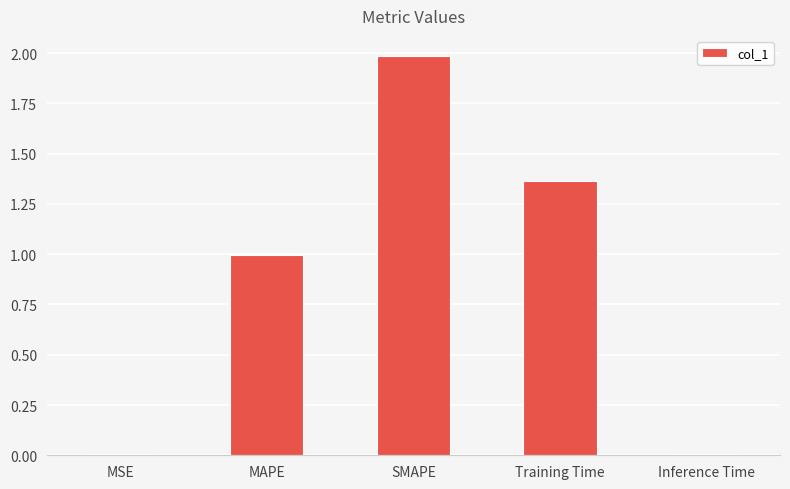

Are the bars horizontal?

No